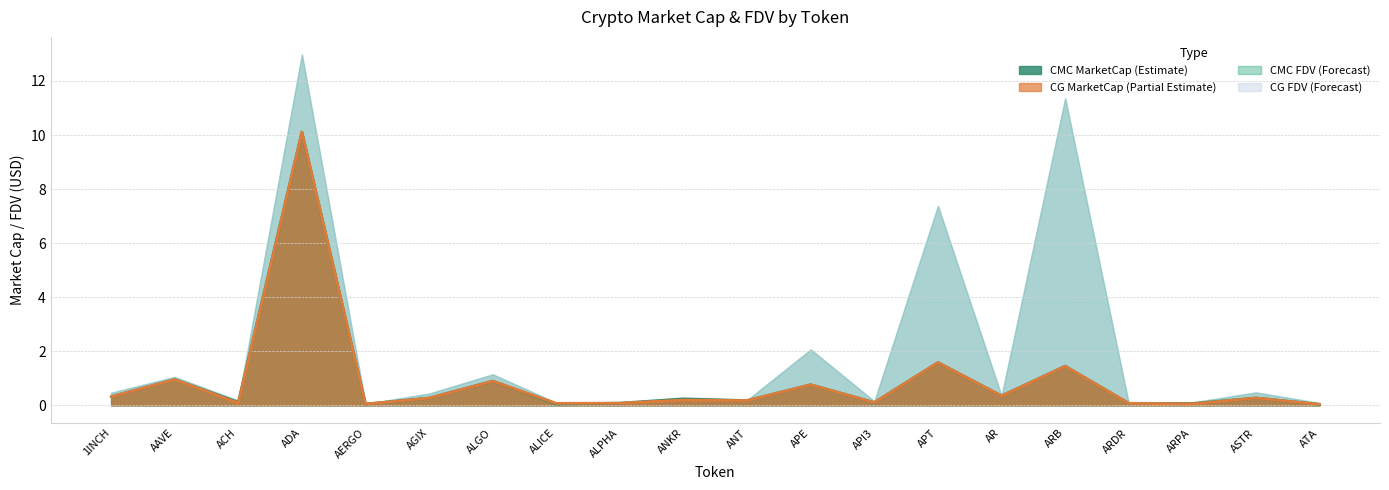

What is the difference between the CMC_MarketCap_line values at ANT and ASTR?

0.1